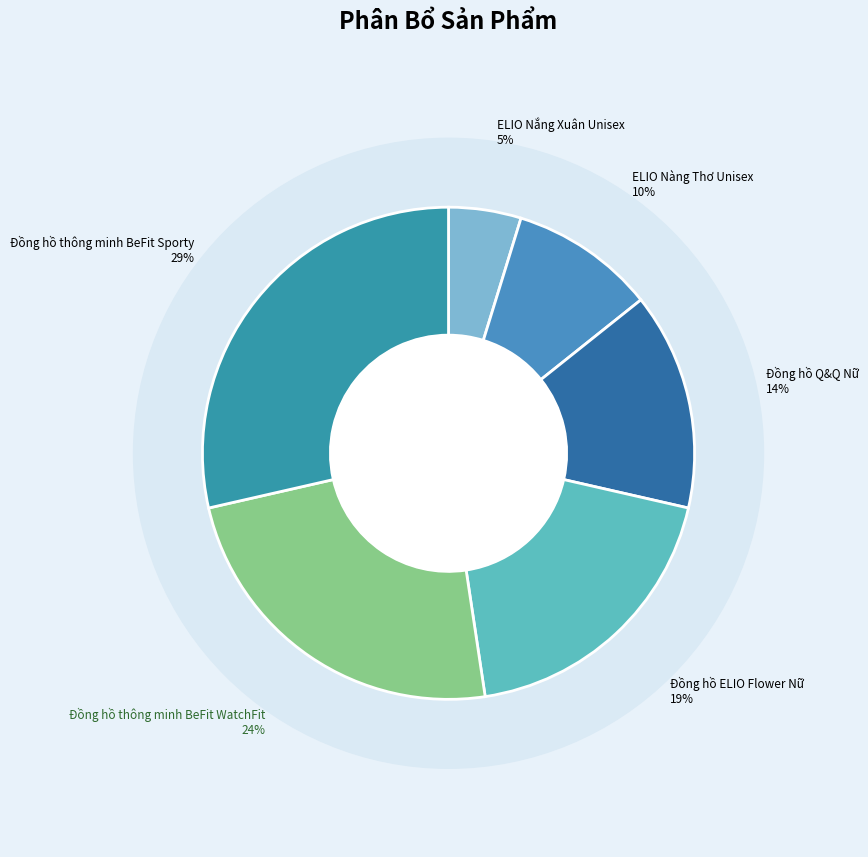

Rank the categories by value from highest to lowest.

Đồng hồ thông minh BeFit Sporty, Đồng hồ thông minh BeFit WatchFit, Đồng hồ ELIO Flower Nữ, Đồng hồ Q&Q Nữ, ELIO Nàng Thơ Unisex, ELIO Nắng Xuân Unisex